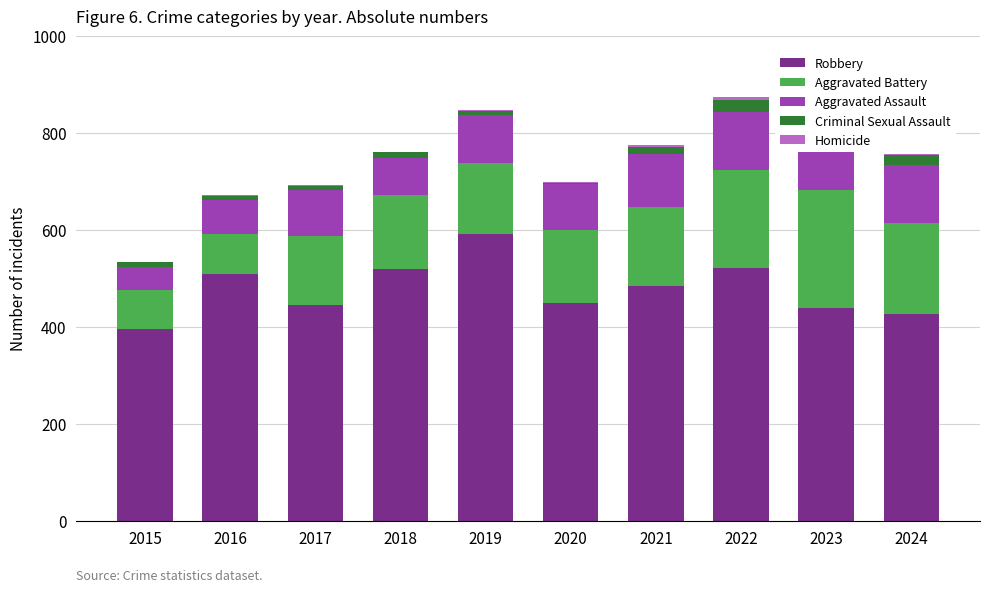

What value does the Aggravated Battery series have at 2023?

244